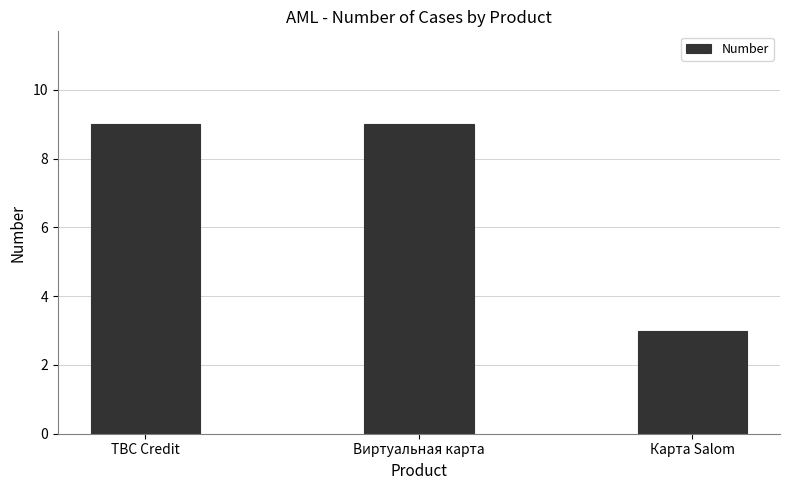

Which label corresponds to the smallest value in the chart?

Карта Salom